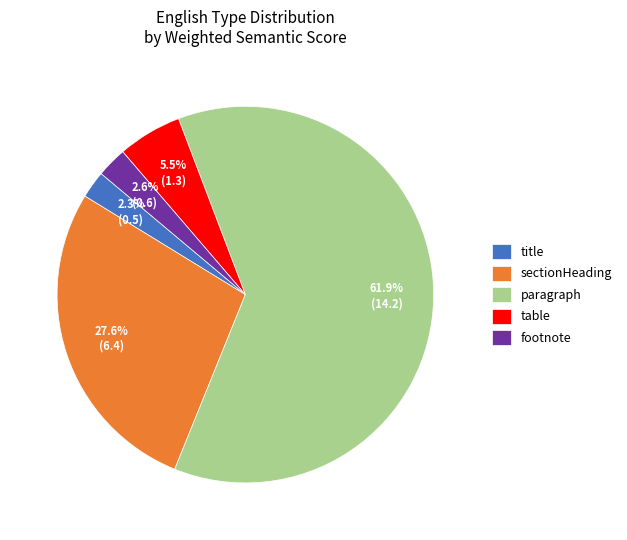

To the nearest percent, what portion does paragraph represent?

62%